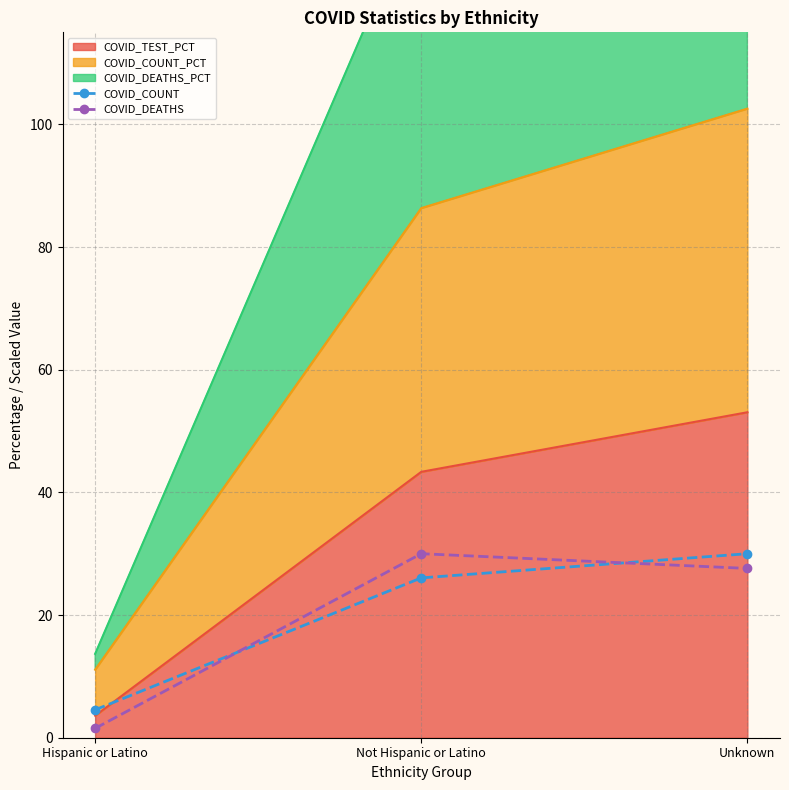

What is the value of the COVID_COUNT point at the 3rd from the left?

30.0